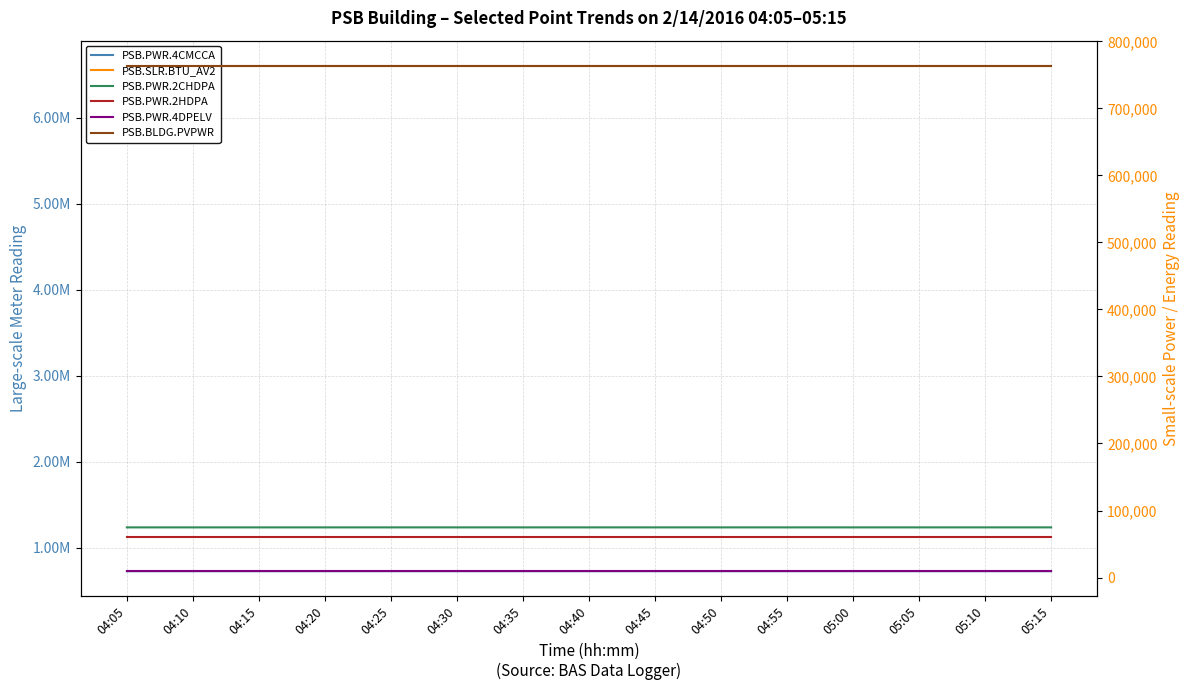

Which category has the highest value across all series?

04:05